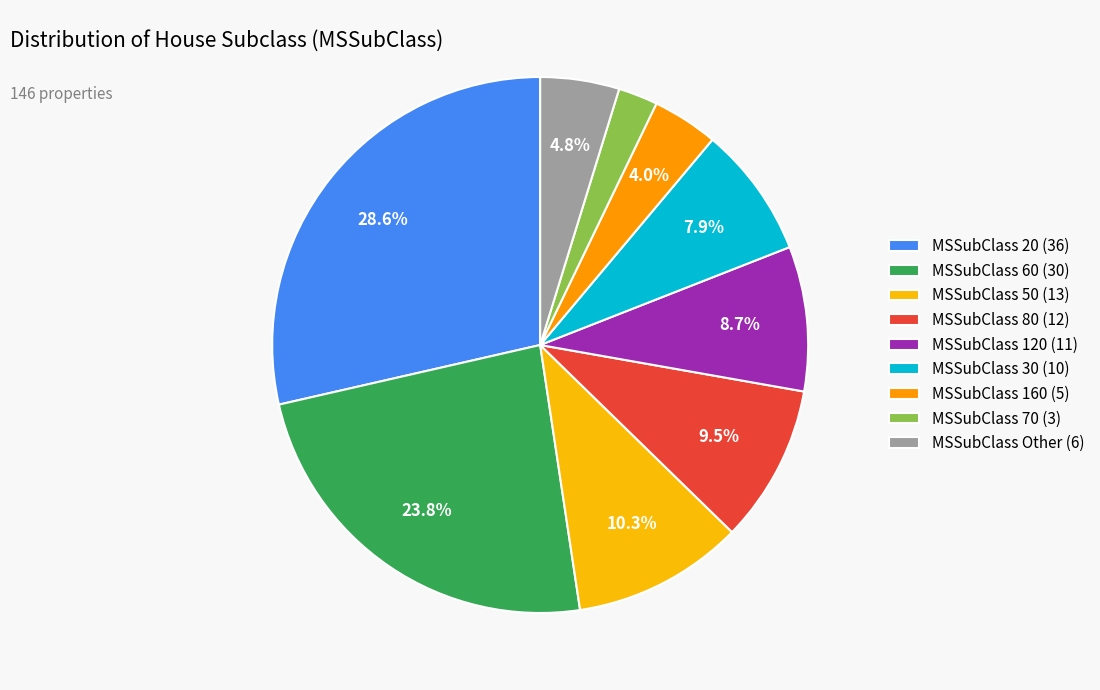

How many slices are in this pie chart?

9